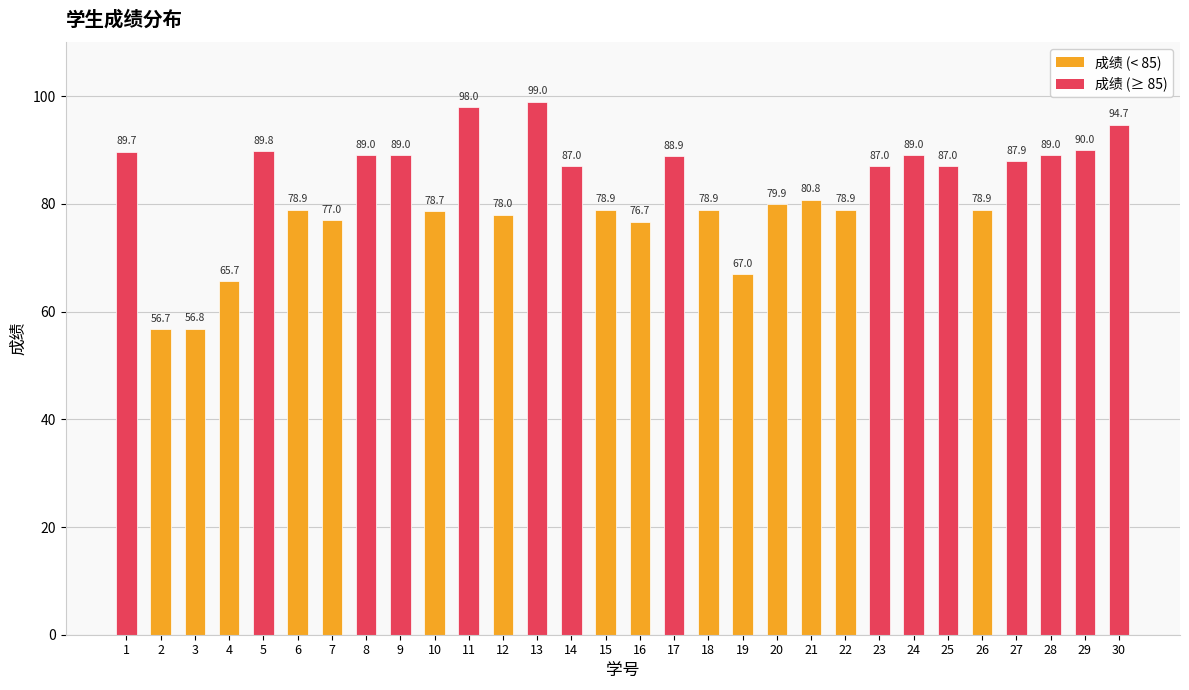

How many bars are there in total?

30